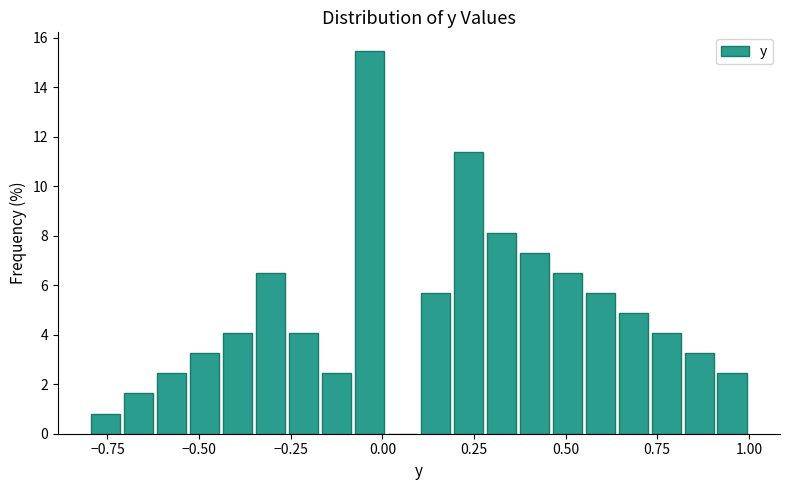

Read against the x-axis, roughly where is the centre of the tallest bar?

-0.05